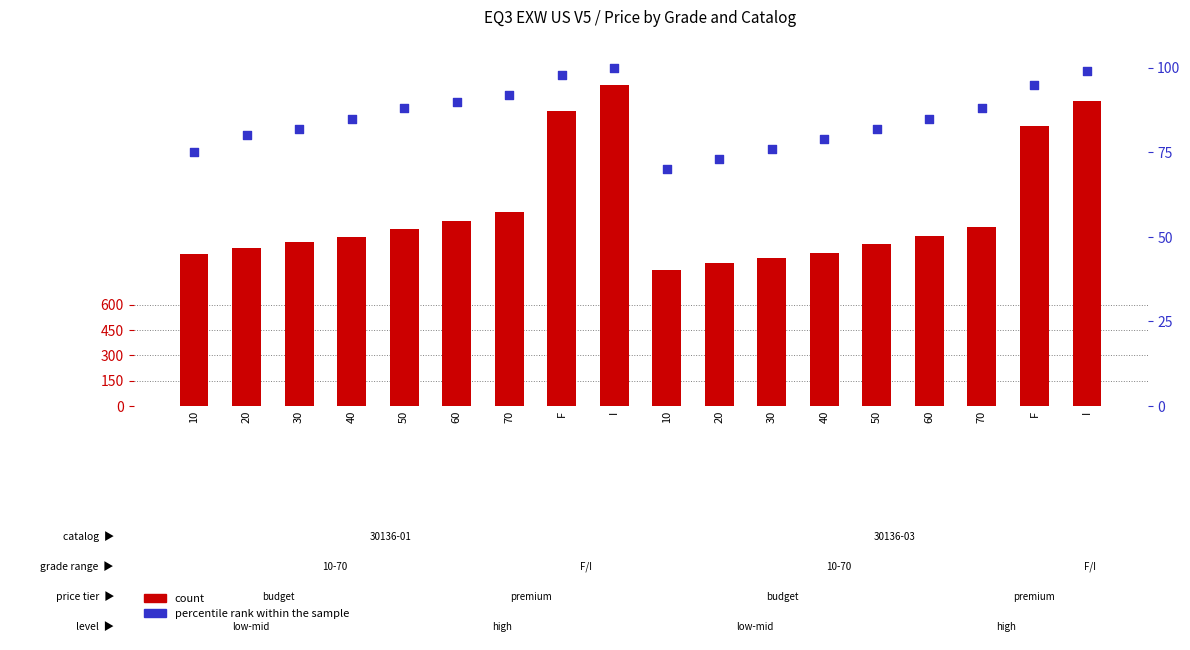

Which series has the largest total across all categories?

count